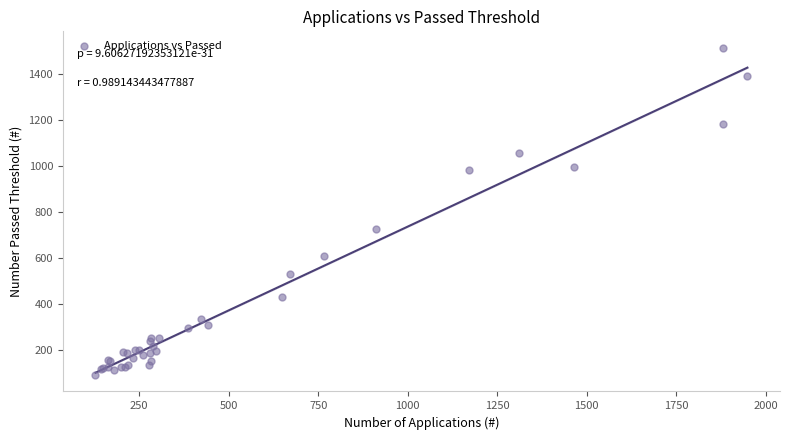

What Y value in the scatter plot is closest to 804?

729